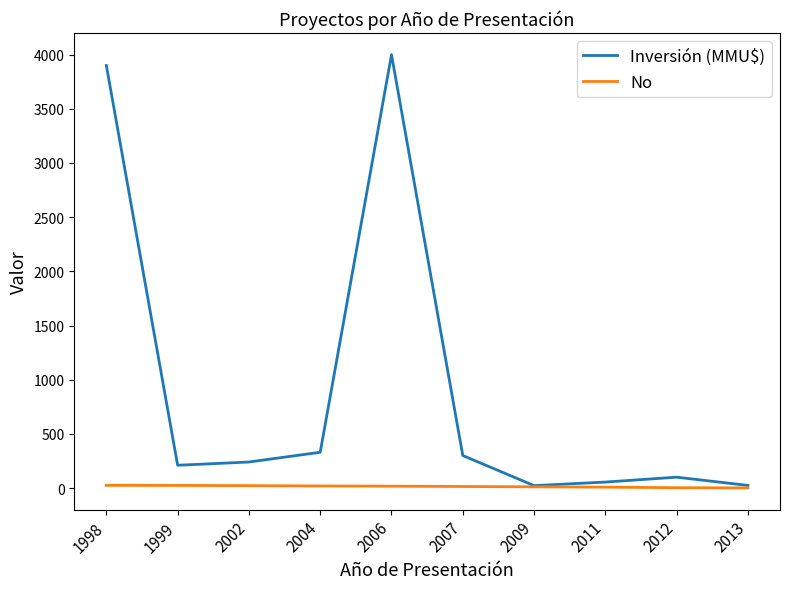

True or false: No has a value of 14 at 2007.

True